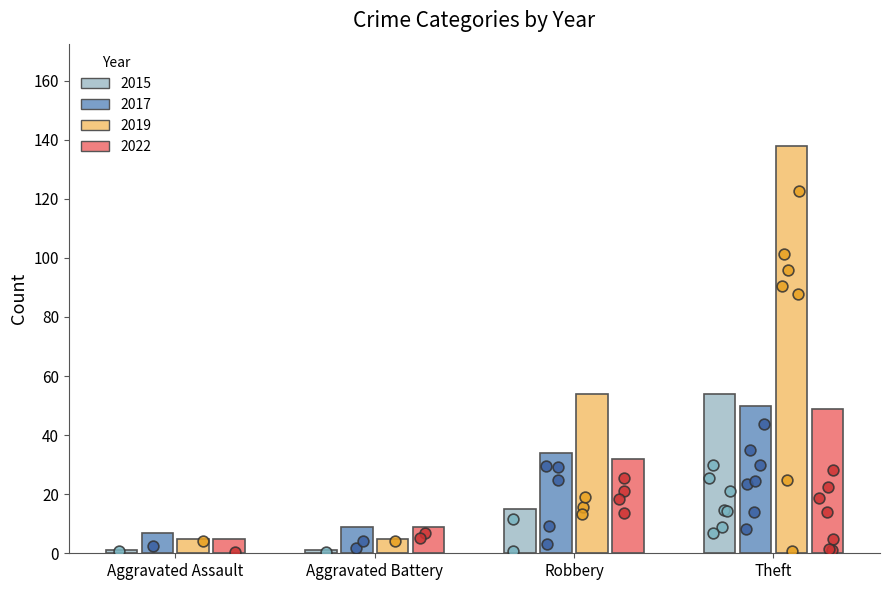

Which series has the largest total across all categories?

2019